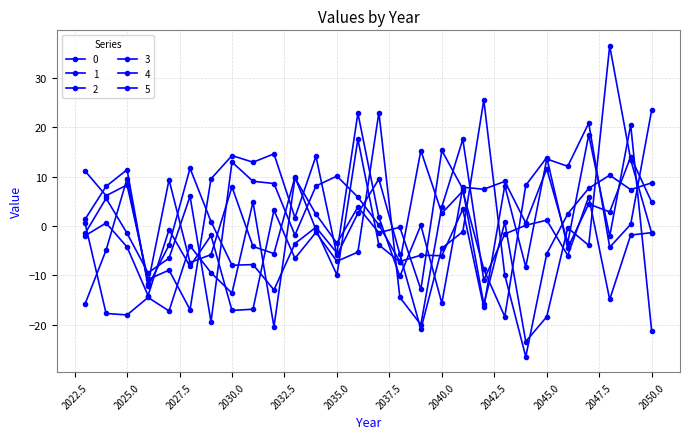

Does the chart have visible grid lines?

Yes